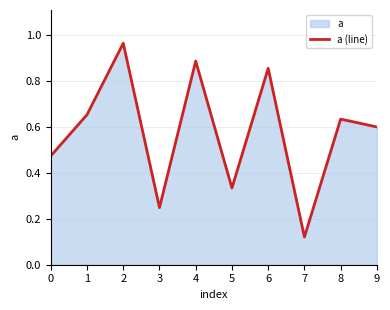

What is the difference between the second highest and second lowest values?

0.6